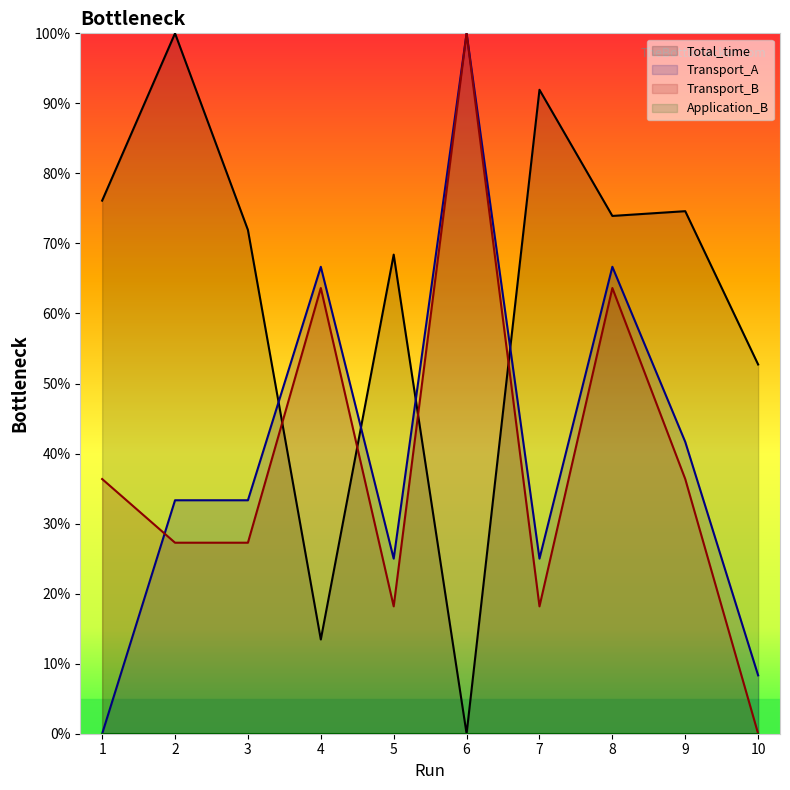

Between 1 and 6, which is larger?

1